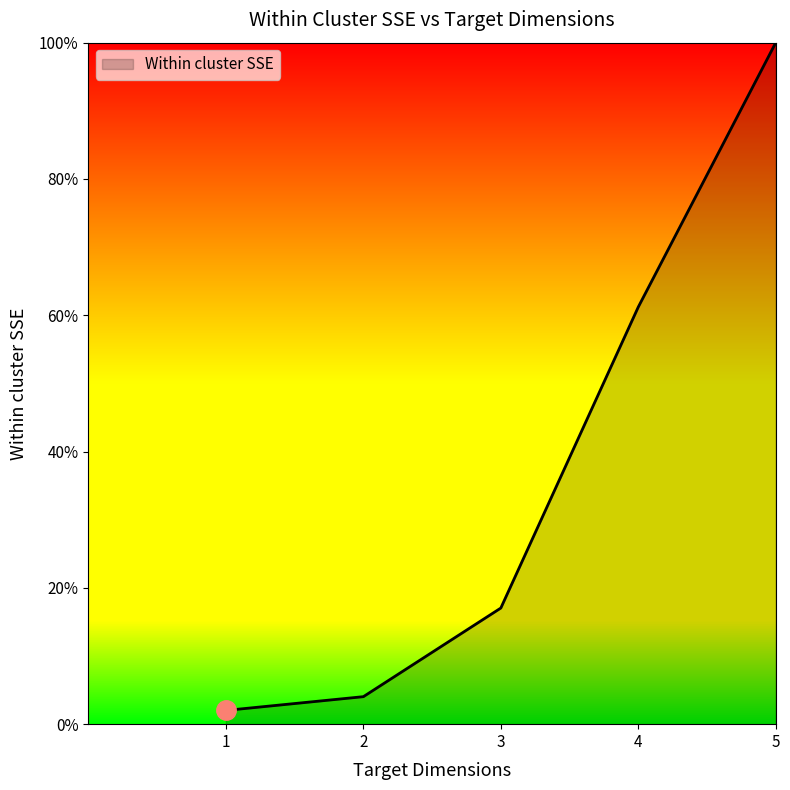

Where does the data first go above 17?

3